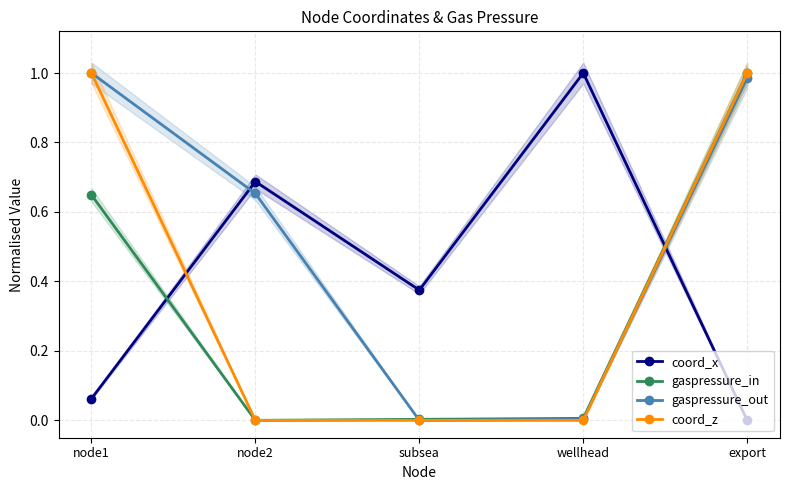

What position from the left is node1?

1